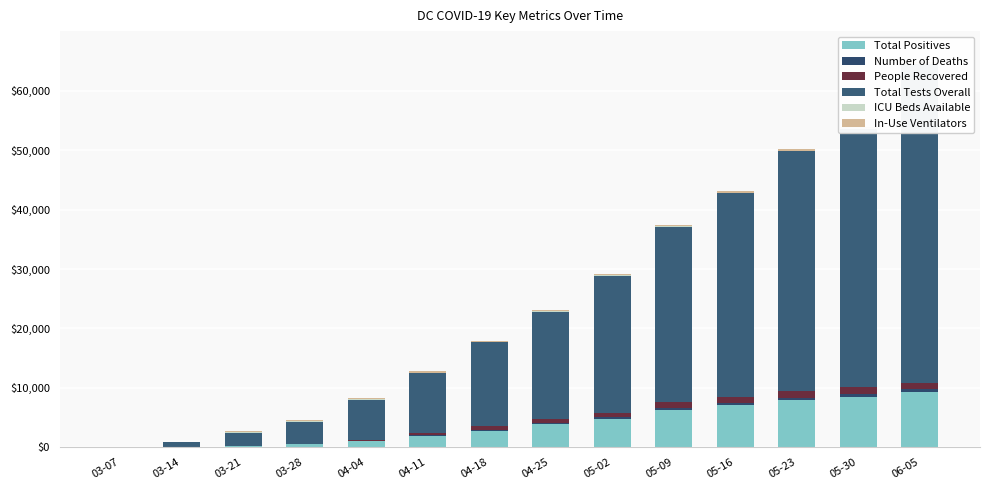

Reading left to right, extract all data points from this chart.

Total Positives: 0.0	0.8	2.7	5.0	10.0	19.6	27.9	38.4	48.0	62.7	70.4	78.9	84.9	92.7
Number of Deaths: 0.0	0.0	0.0	0.1	0.2	0.9	1.4	1.9	2.5	3.2	3.8	4.3	4.7	4.8
People Recovered: 0.0	0.0	0.2	0.7	1.7	3.9	6.1	6.5	6.7	9.7	10.2	10.7	11.4	11.4
Total Tests Overall: 0.0	8.1	21.7	37.6	68.3	100.4	141.1	180.7	231.0	295.7	343.4	404.2	435.1	536.8
ICU Beds Available: 0.0	0.0	0.7	1.1	0.9	1.1	1.0	1.1	1.1	0.5	0.7	1.0	0.8	0.7
In-Use Ventilators: 0.0	0.0	1.5	2.0	1.8	2.1	2.0	2.0	2.0	2.6	2.4	2.2	2.0	2.1